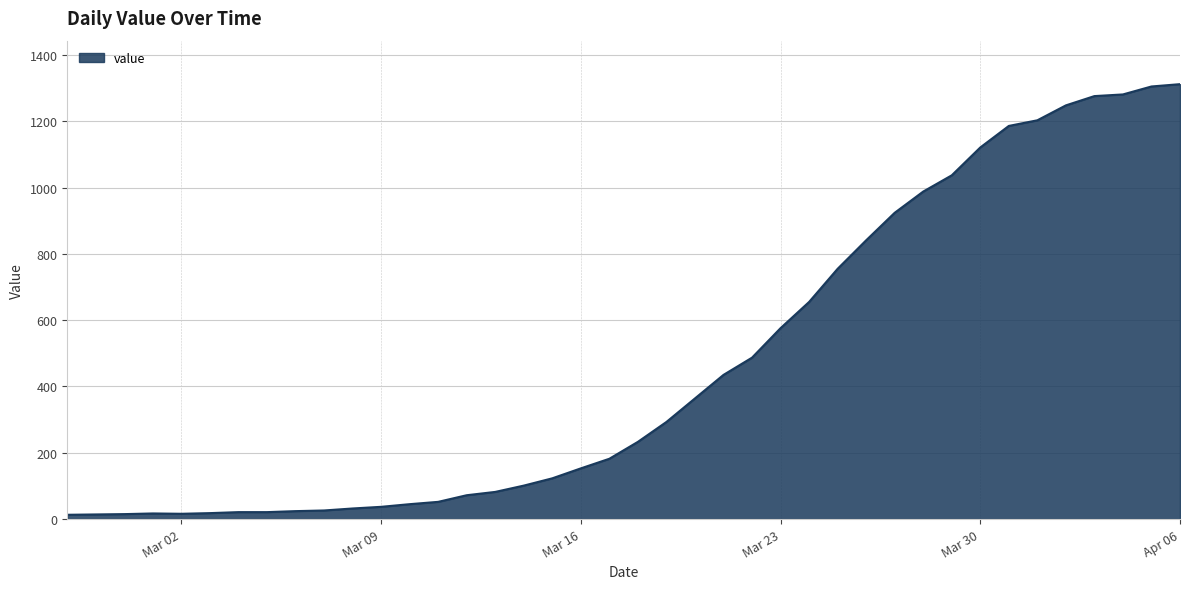

What is the maximum value shown in the chart?

1312